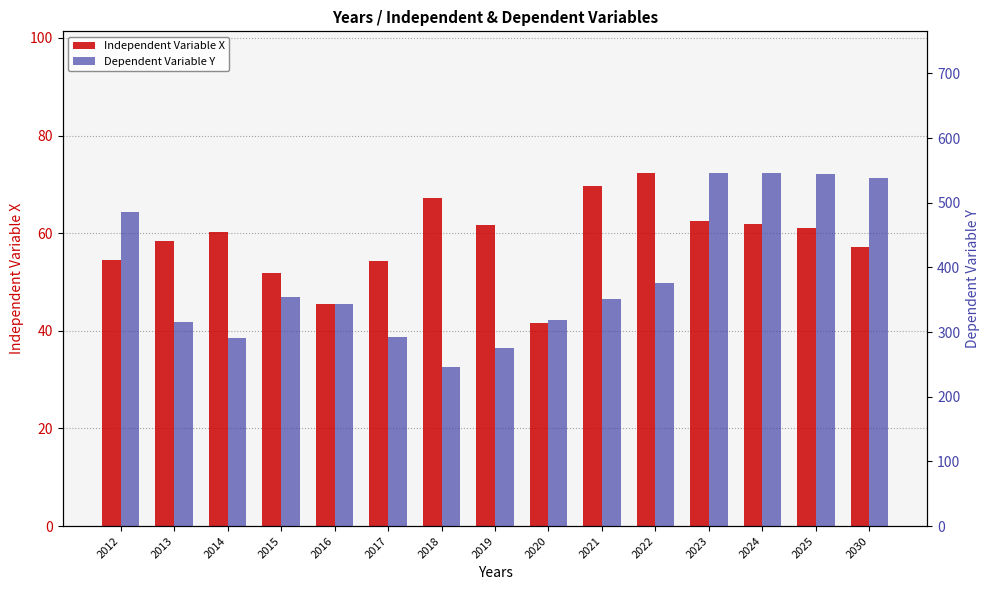

How many series are shown in this chart?

2